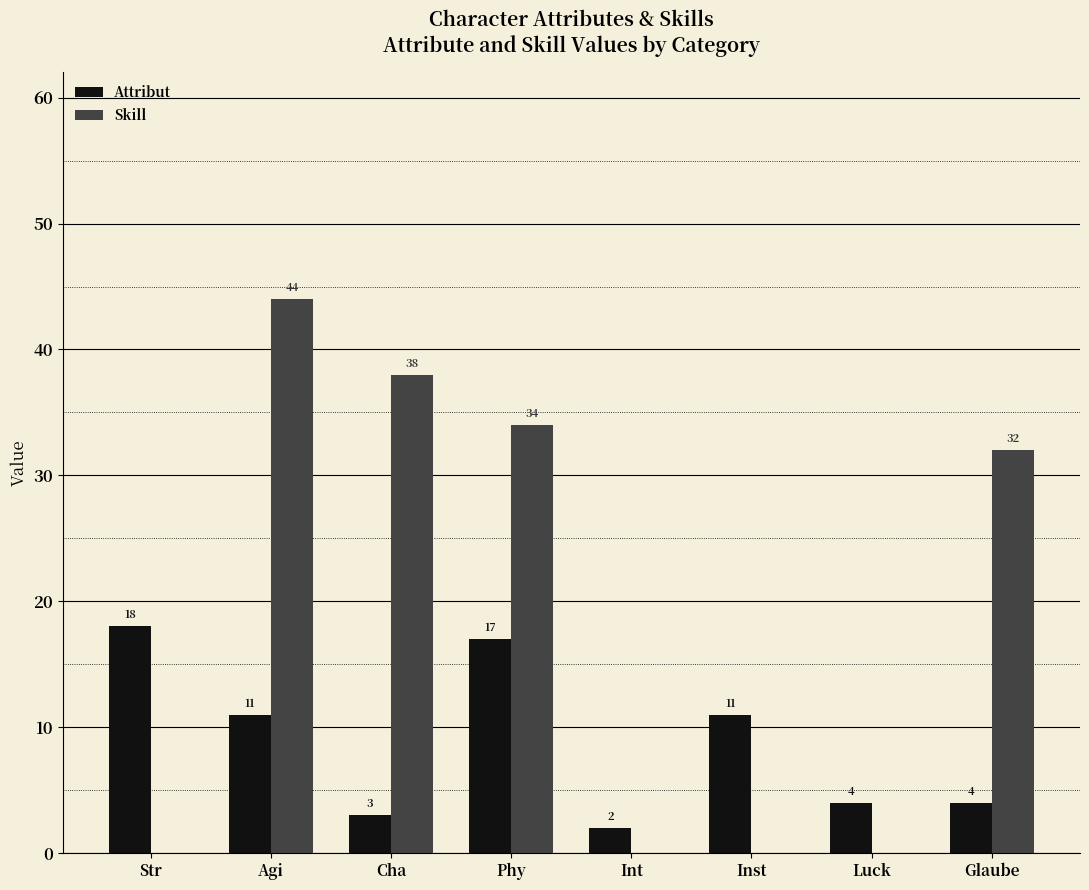

At which label does Skill first exceed 32?

Agi